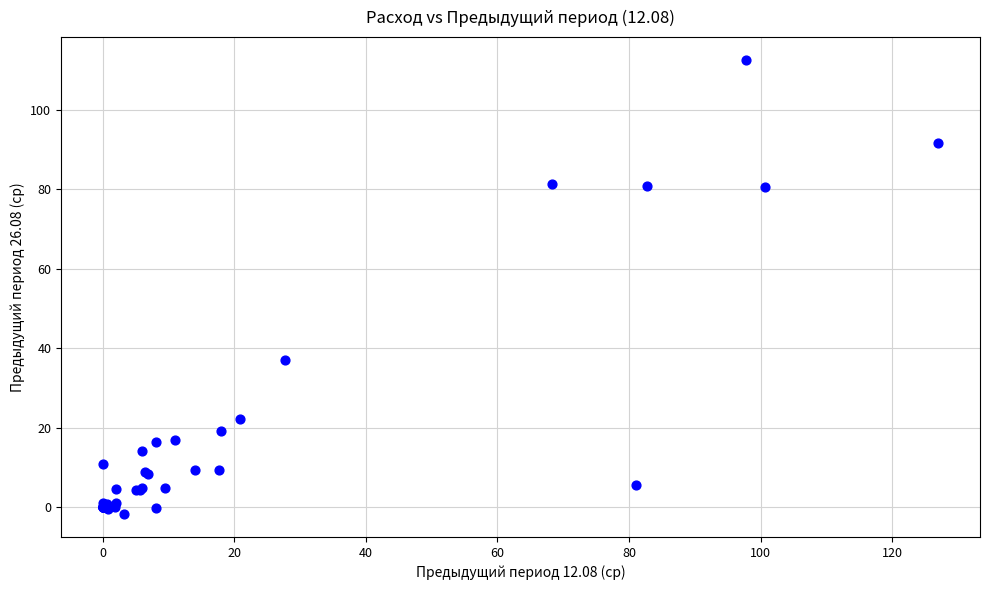

What Y value in the scatter plot is closest to 55?

37.0